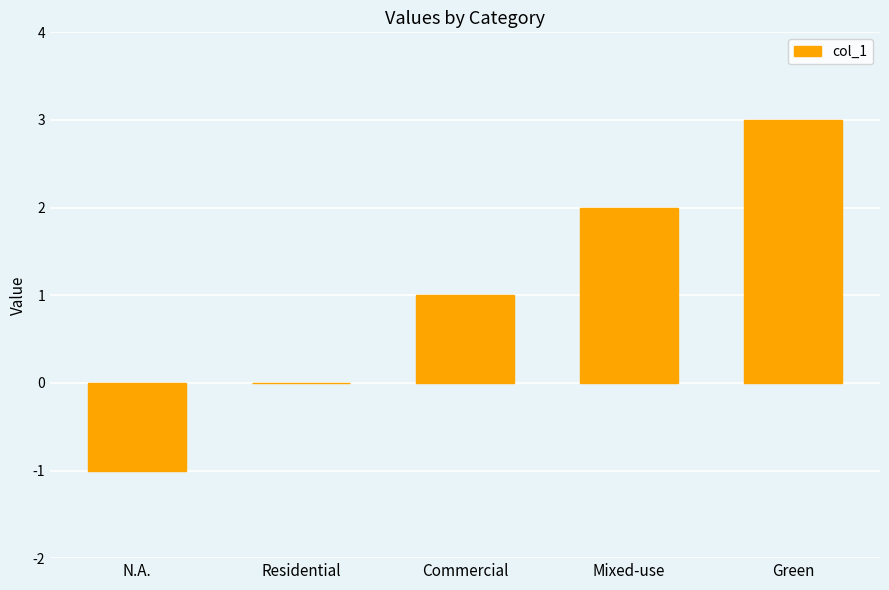

What is the change in value from Residential to Green?

+3